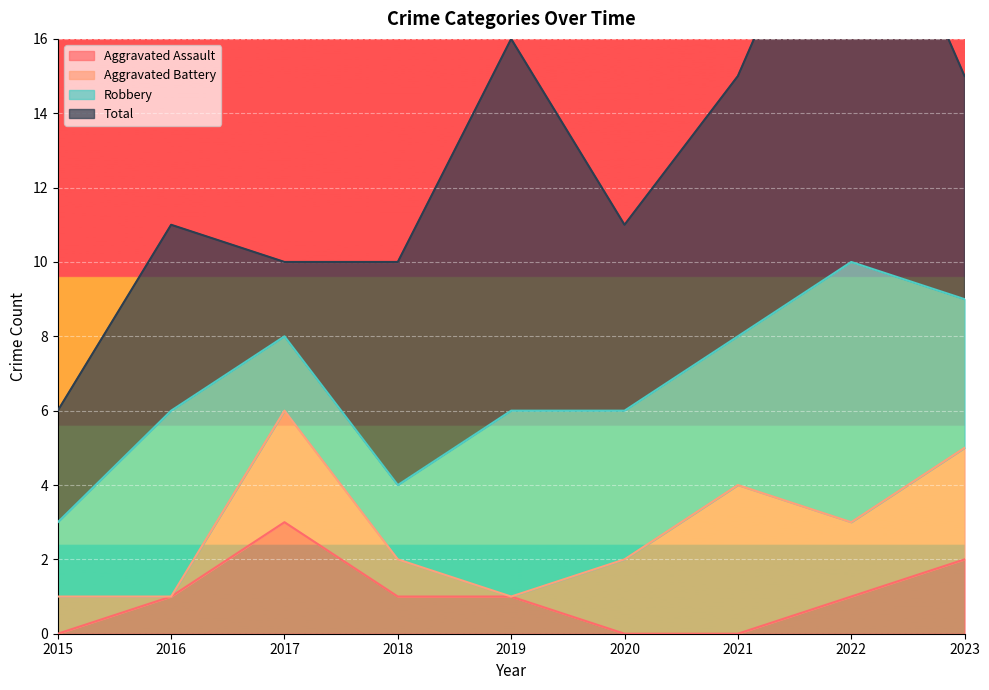

What is the maximum value for Aggravated Assault?

3